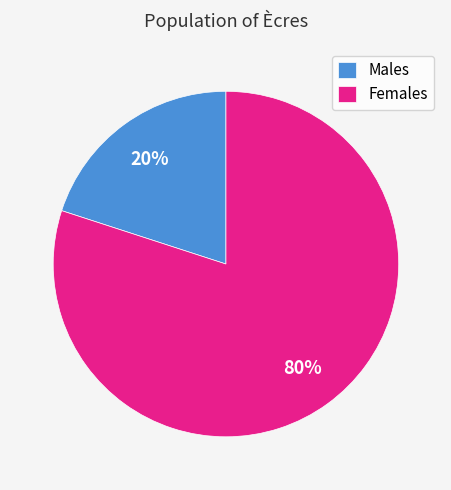

Is there a majority slice in this chart?

Yes